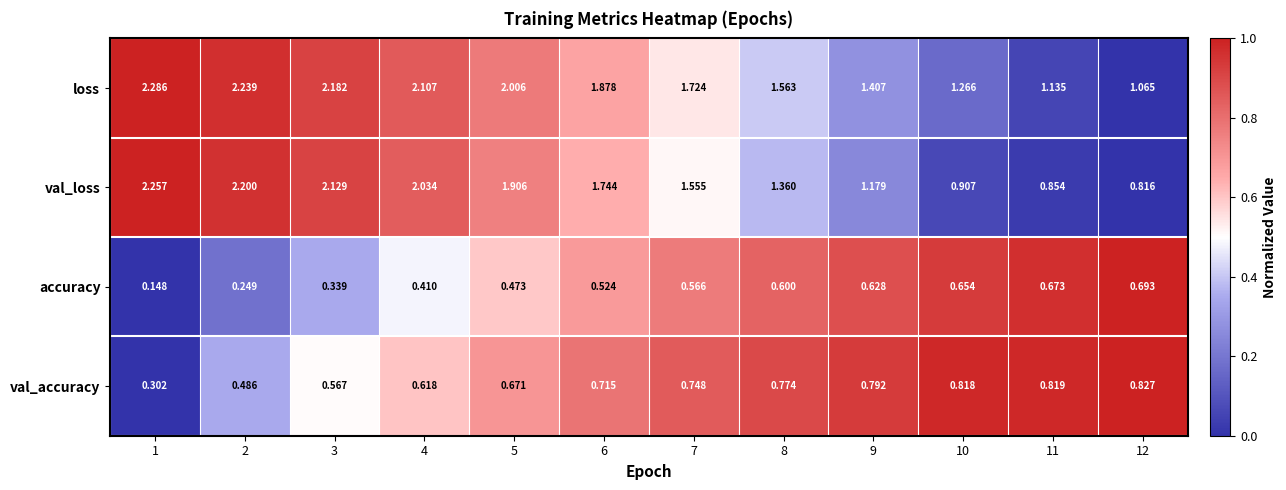

Is the value of val_accuracy at 4 greater than the value of val_loss at 3?

No